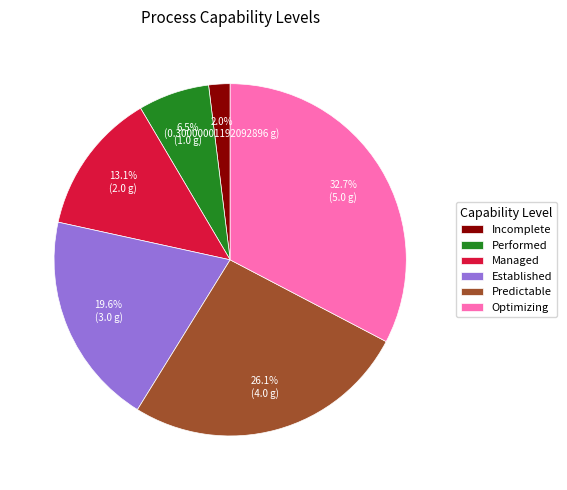

How much of the chart is everything except Predictable?

73.9%